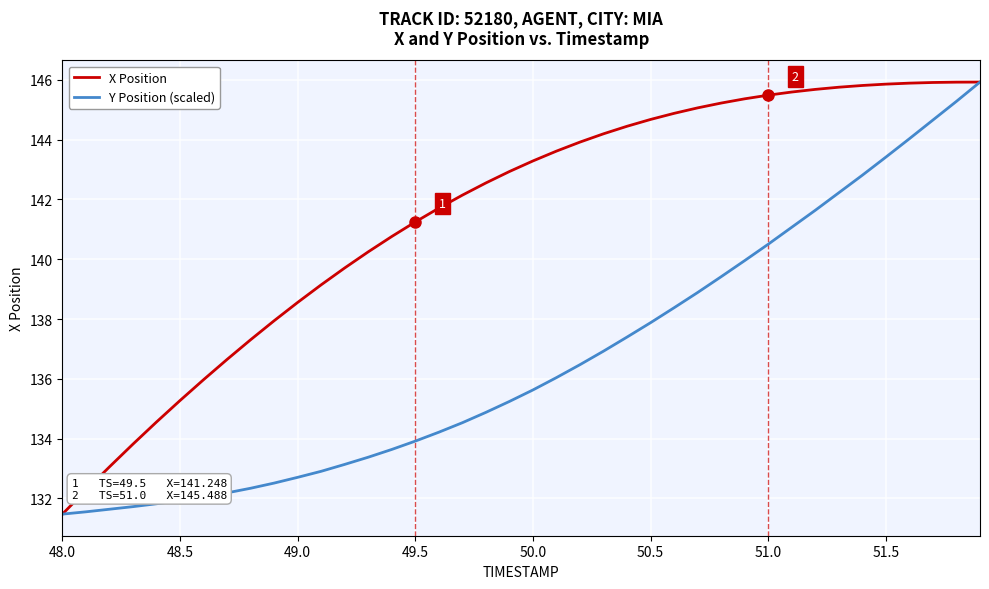

What are all the series names shown in the legend?

X Position, Y Position (scaled)